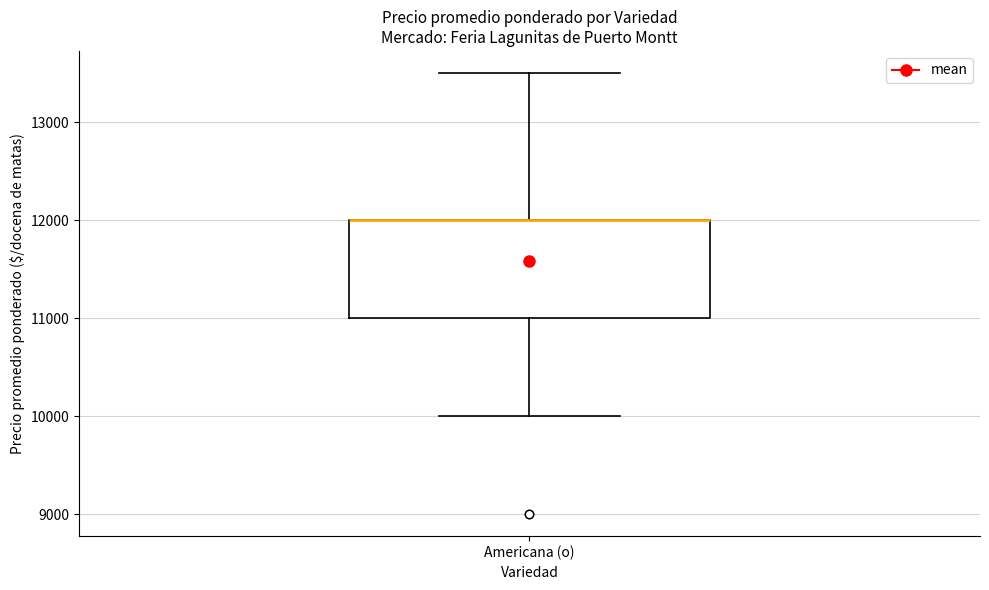

Where does the upper whisker of the box for Americana (o) end on the y-axis? The values are not printed on the chart, so give them approximately, as read against the axis.

13500